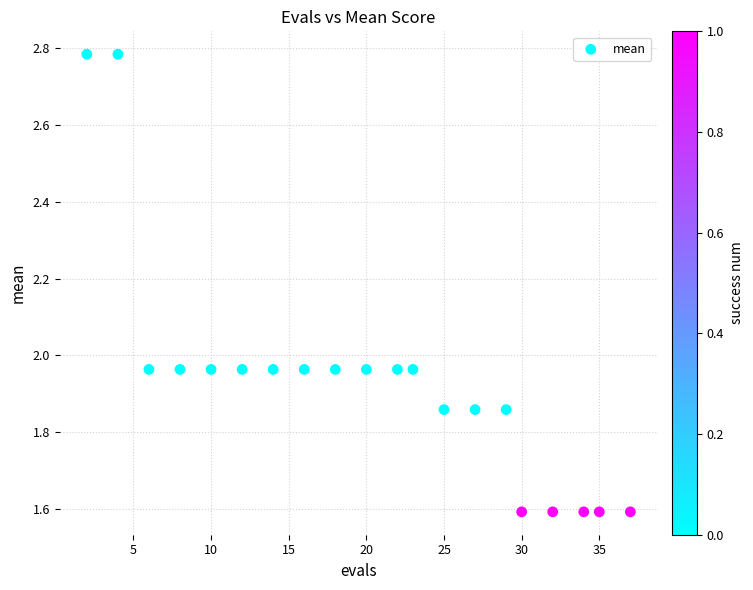

What is the range of X values (max minus min)?

35.0